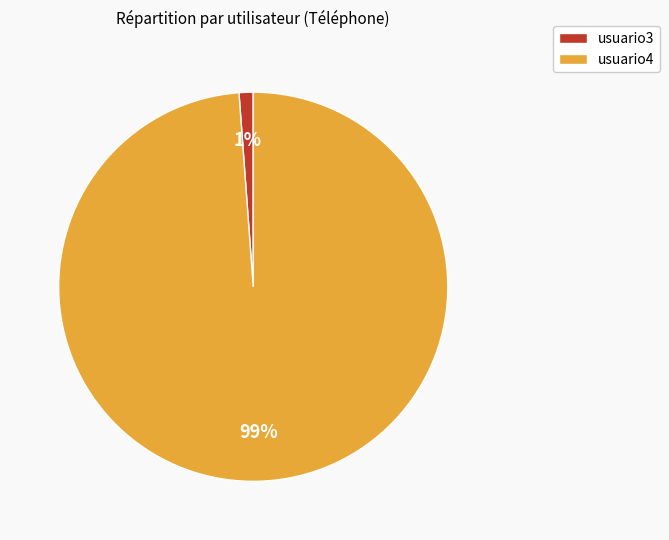

The usuario3 slice represents 1% of the pie. True or false?

True